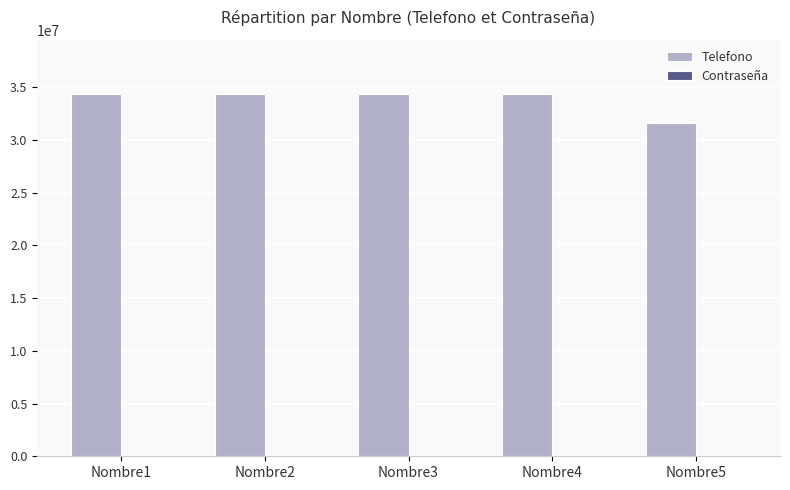

The value of Telefono at Nombre1 is 60369163. True or false?

False